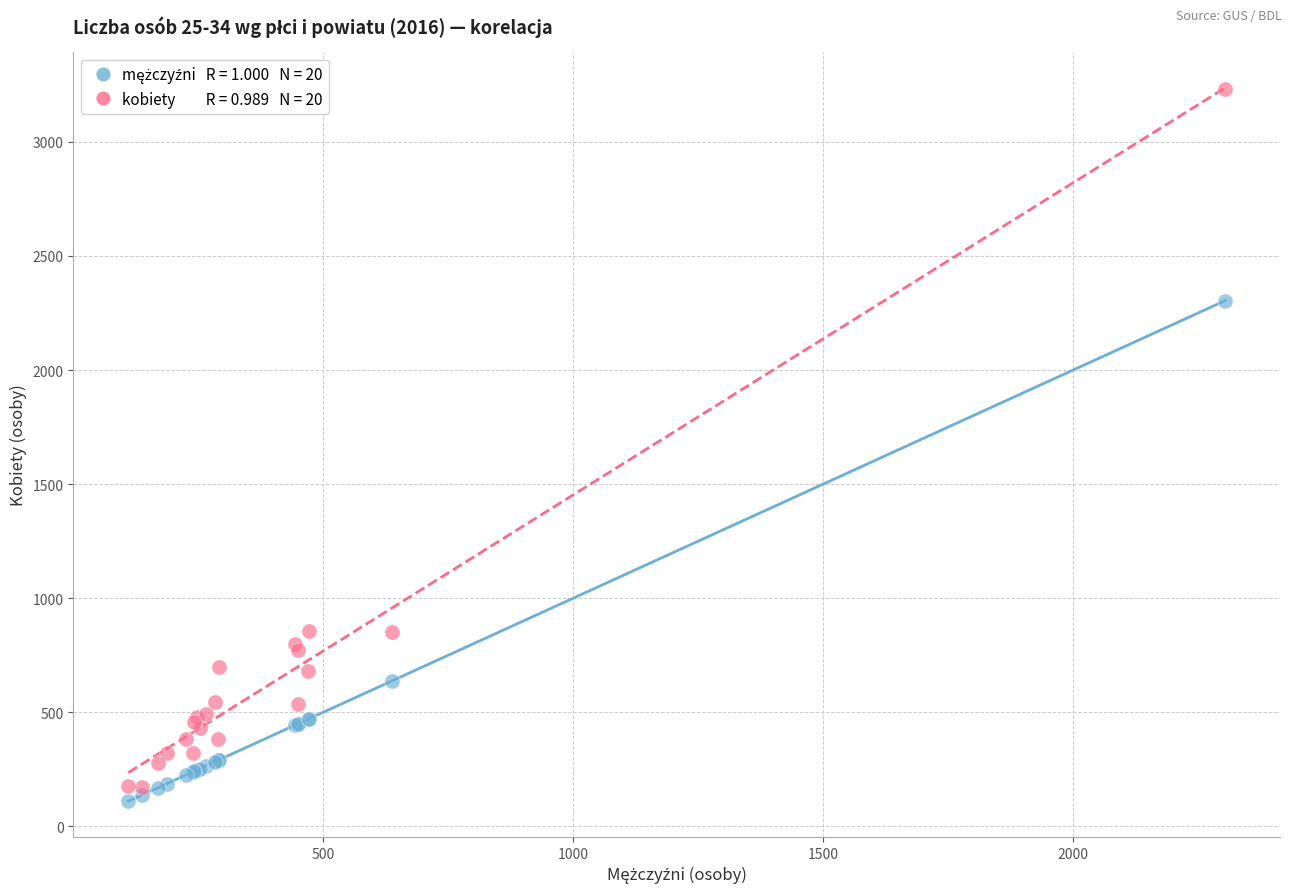

Across all series, what Y value is closest to 1670?

2304